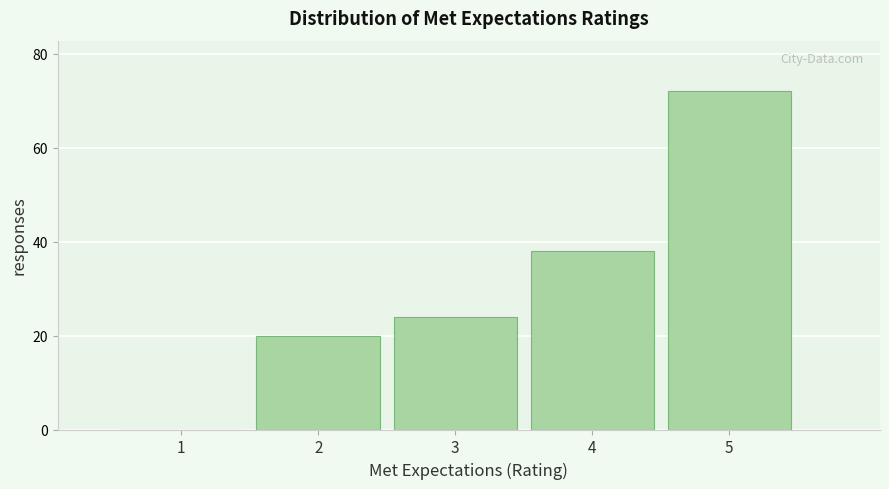

Reading left to right, what are all the values shown in this chart?

1=0	2=20	3=24	4=38	5=72